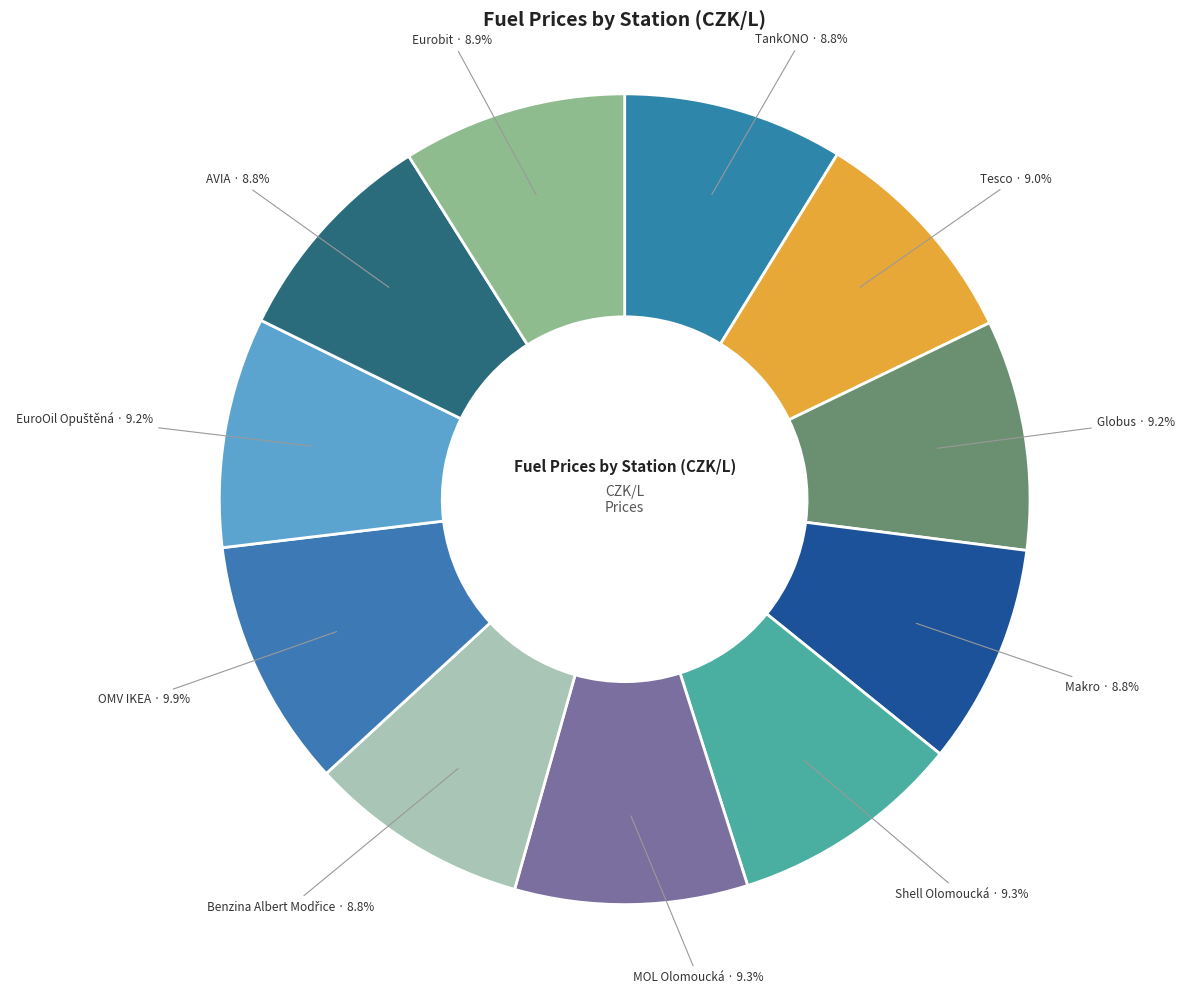

Is there any slice that represents more than half of the pie?

No